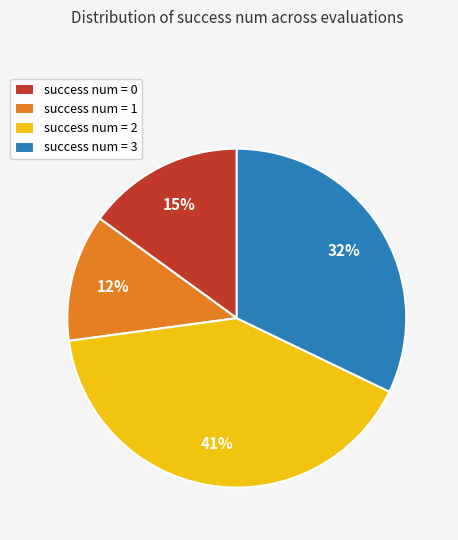

Is success num = 2 the majority of the pie?

No